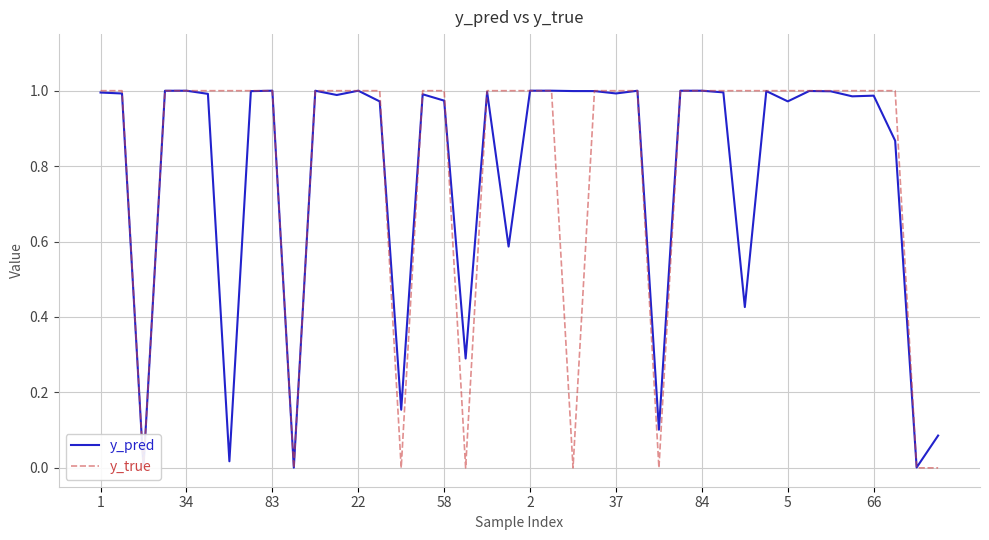

Is it true that y_pred equals 1.0 at 34?

True